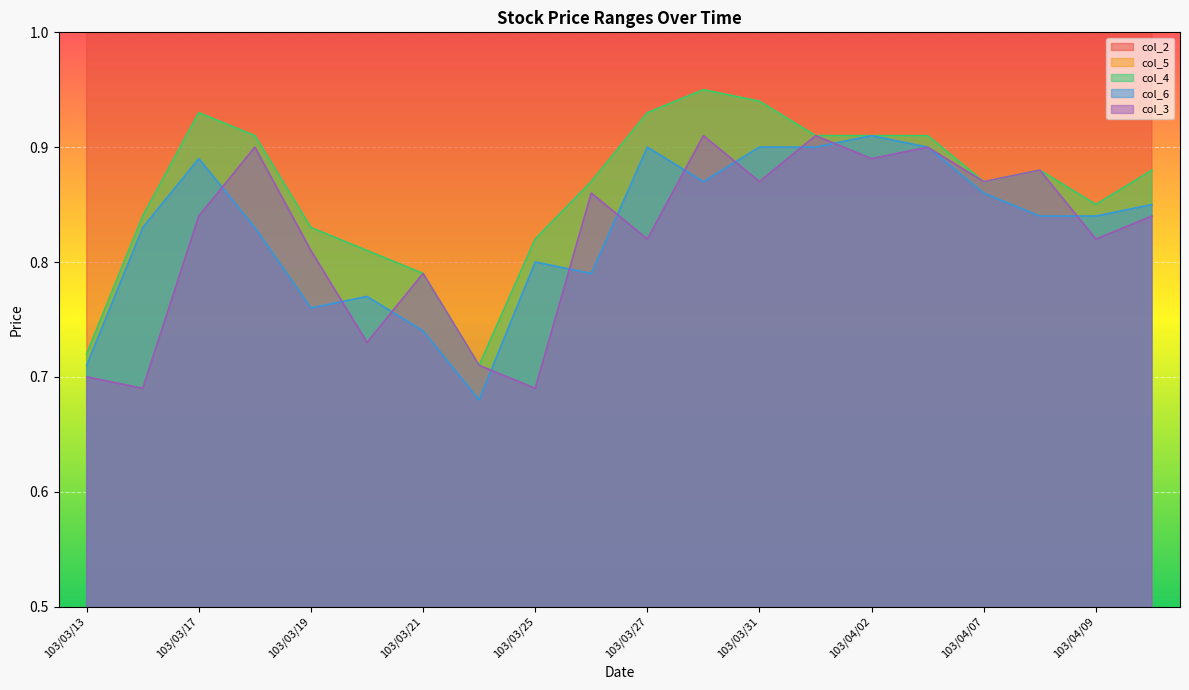

Where is the first local minimum for col_4?

103/03/24